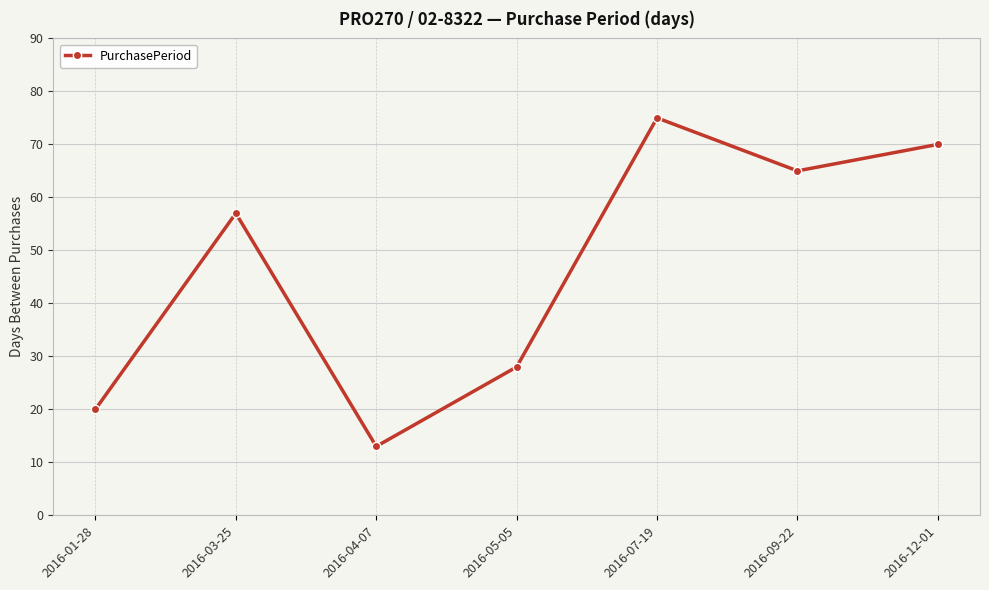

What is the difference between the maximum and minimum values?

62